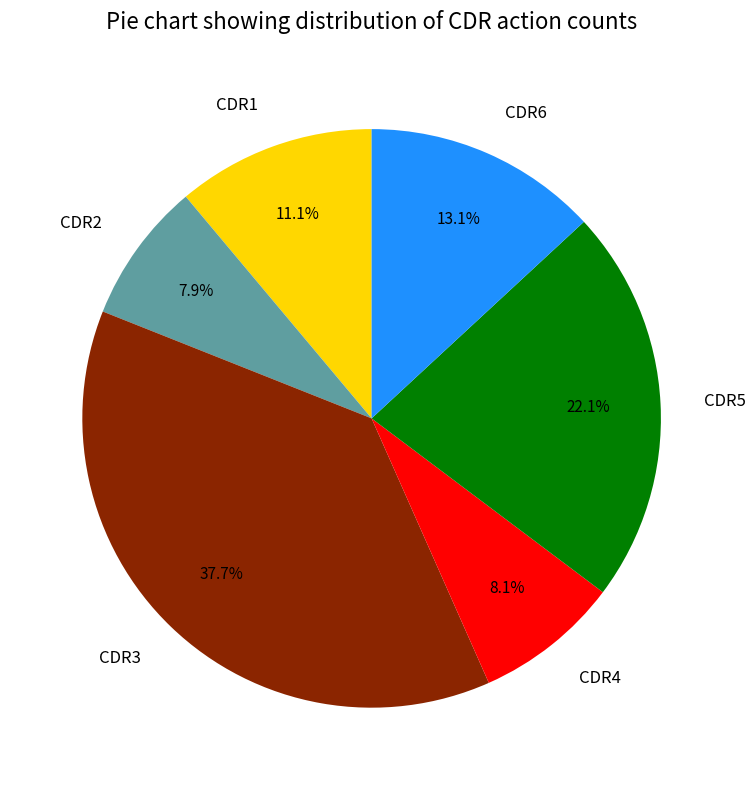

Count the number of slices in the pie.

6